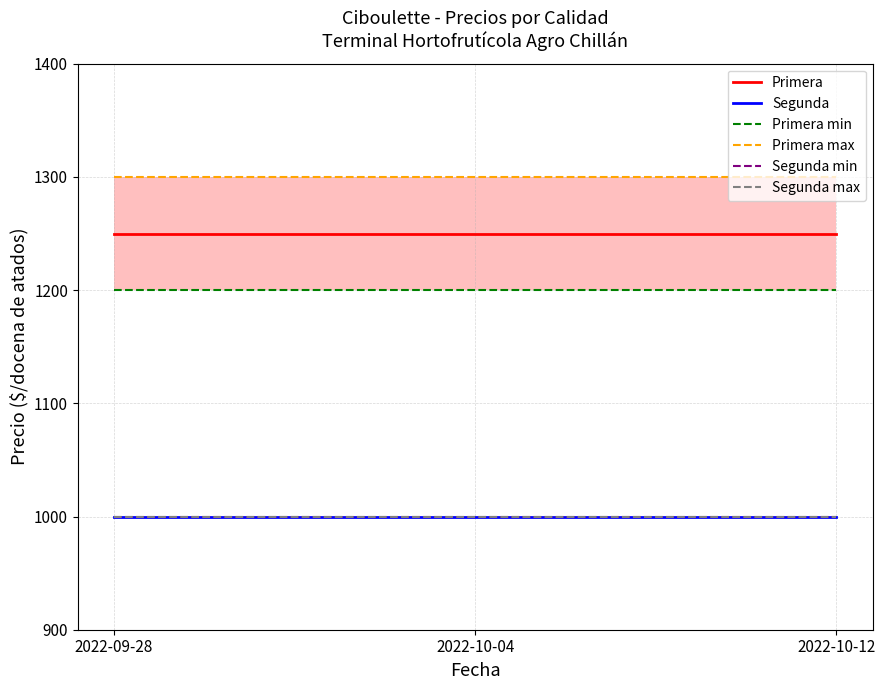

Rank the categories by Segunda value from highest to lowest.

2022-09-28, 2022-10-04, 2022-10-12